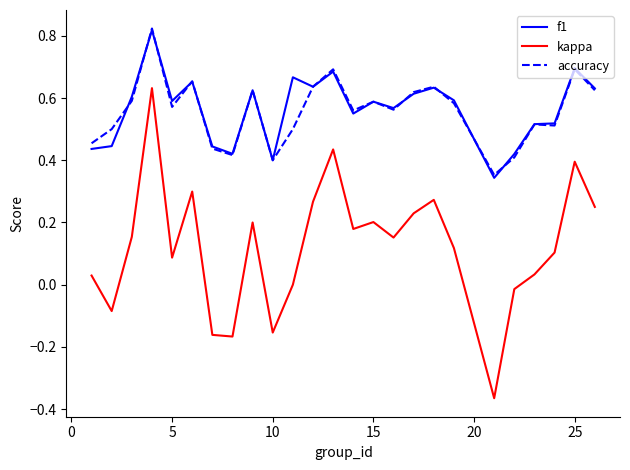

Count the f1 values in the range 0 to 1.

25